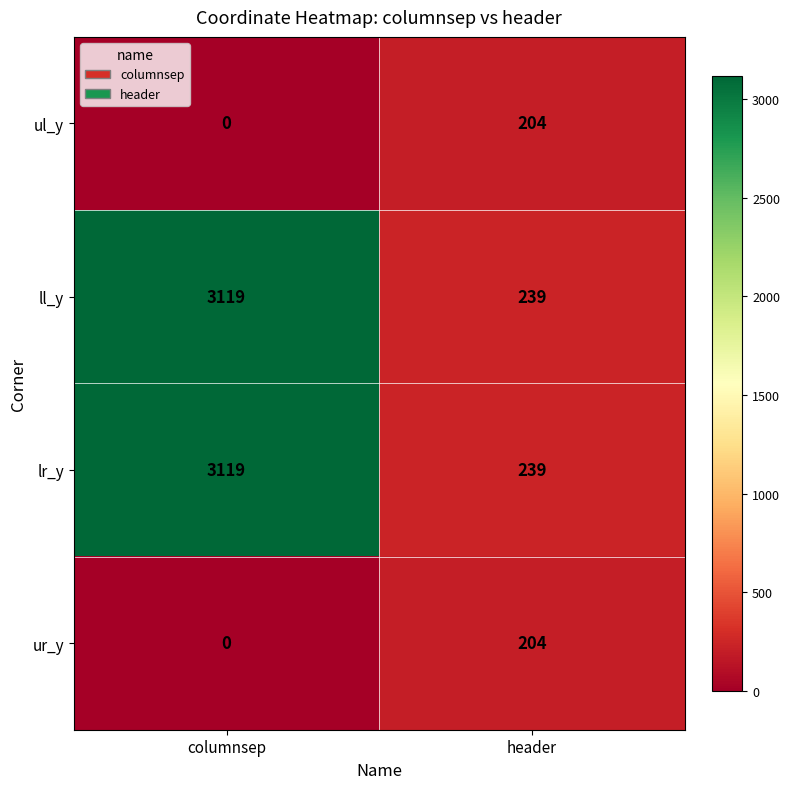

How many distinct data groups are displayed?

4